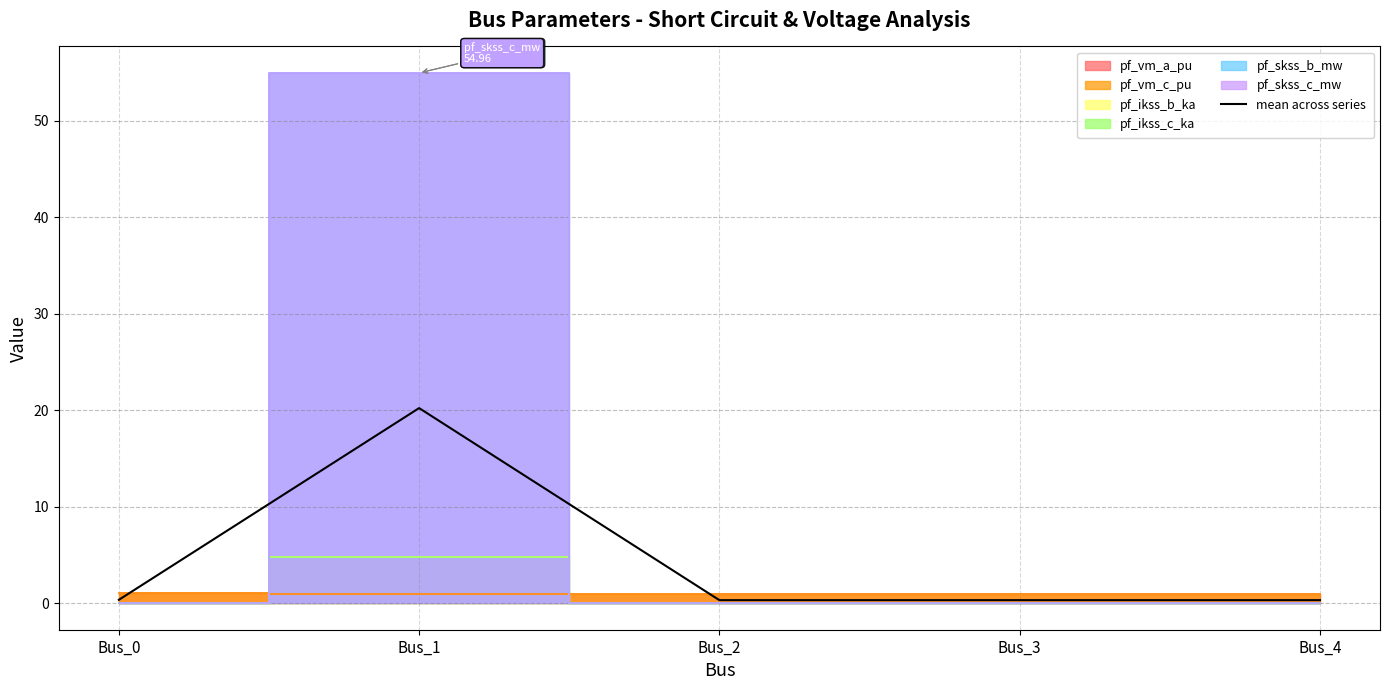

True or false: the data shows 0.3 at Bus_4.

True